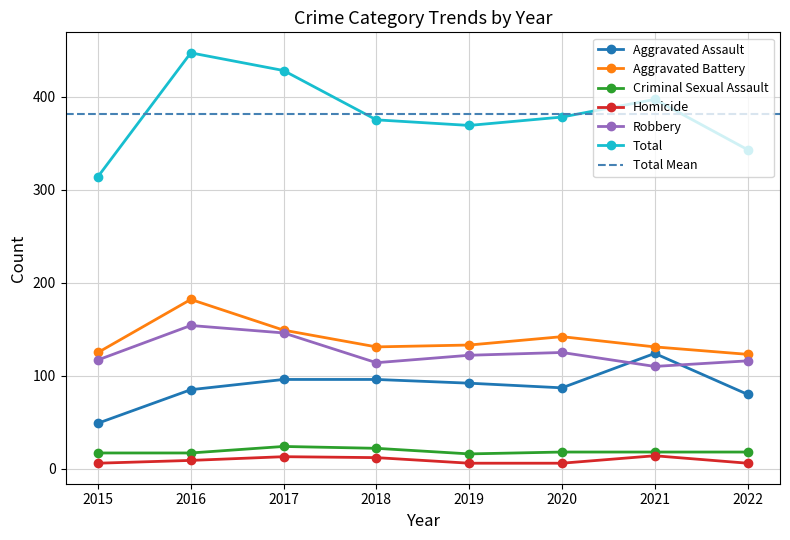

At how many categories does at least one series exceed 154?

8